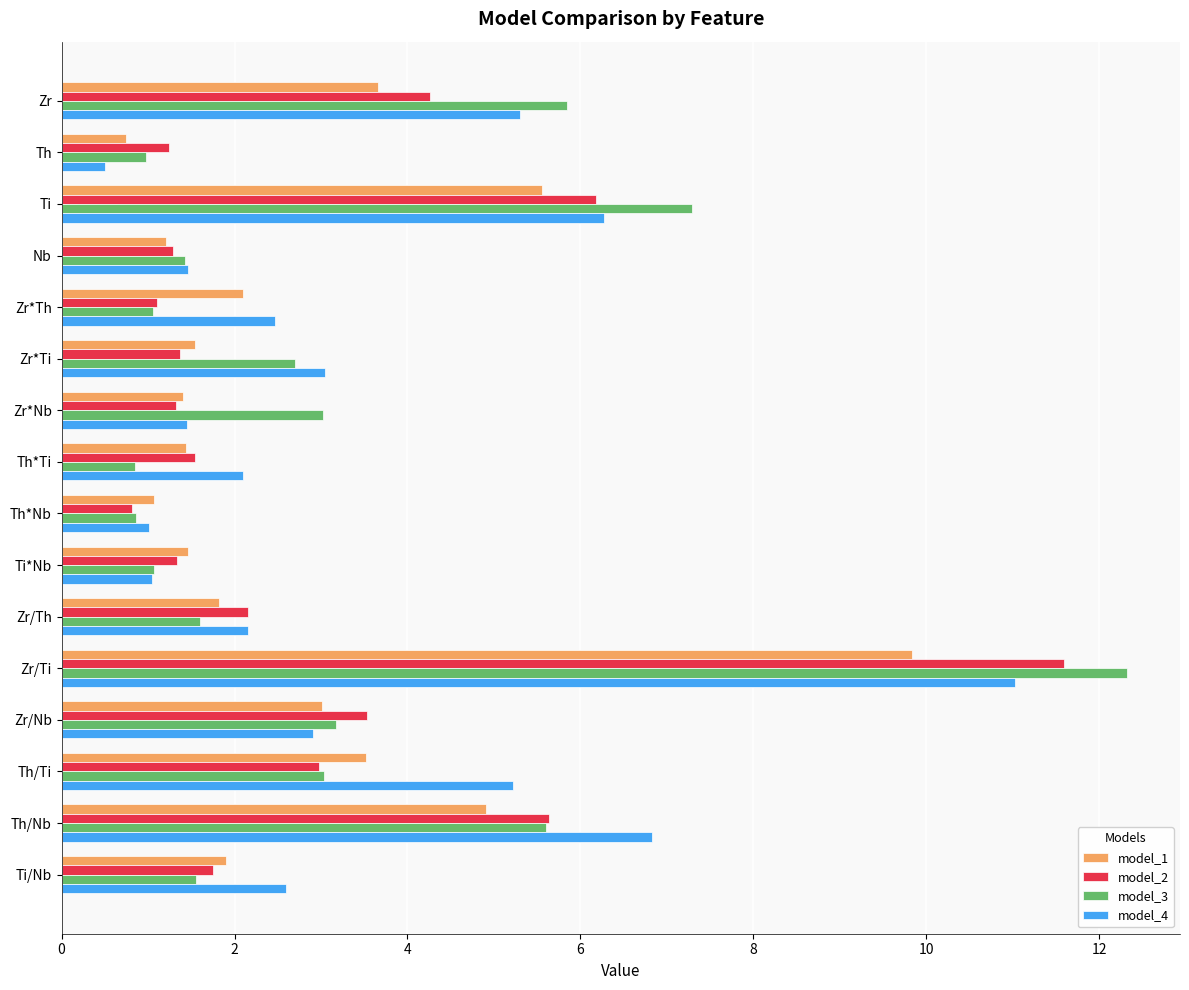

How many categories are shown in the chart?

16